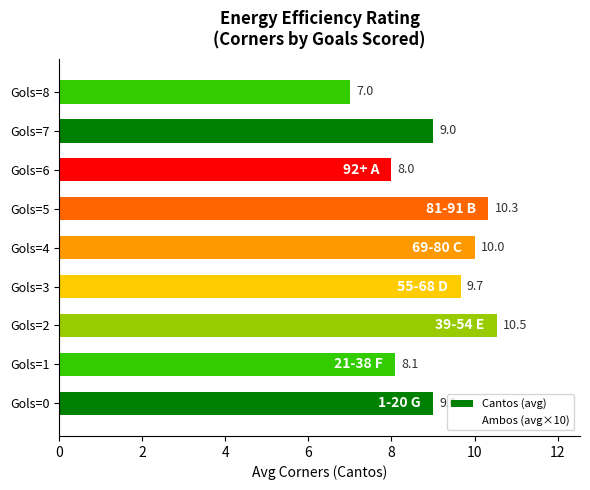

True or false: the data shows 10.5 at Gols=2.

True